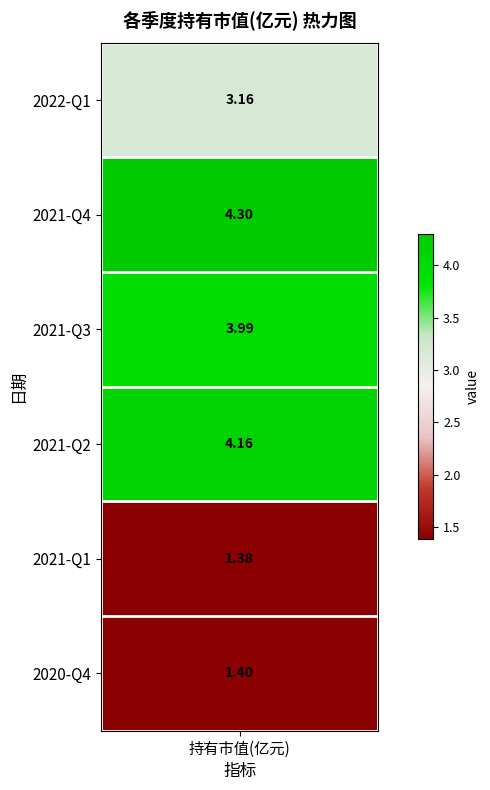

The value at 3 is 4.2. True or false?

True